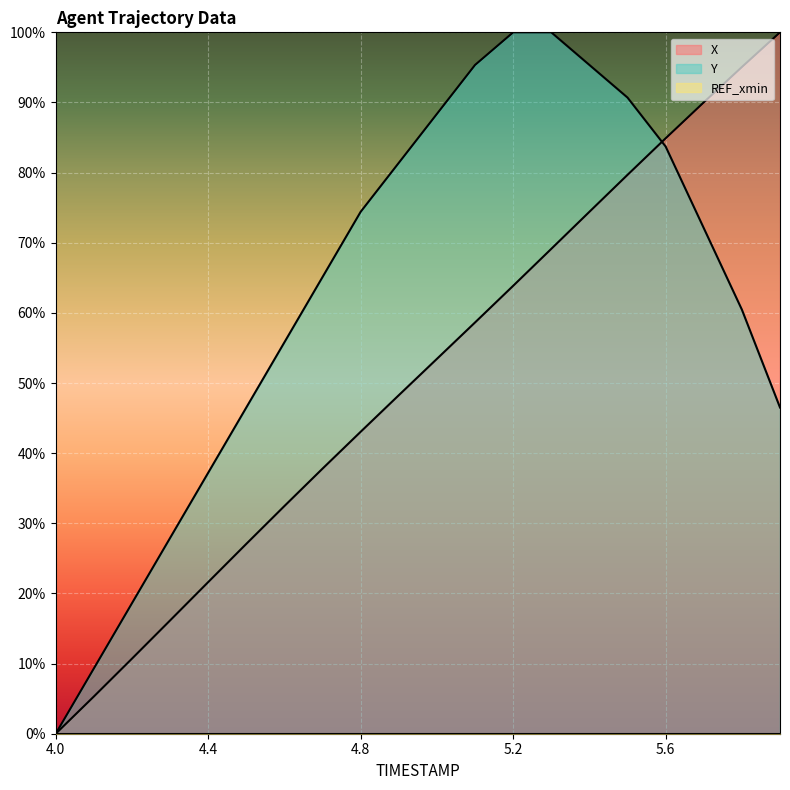

The value of X at 4.0 is -41.8. True or false?

False